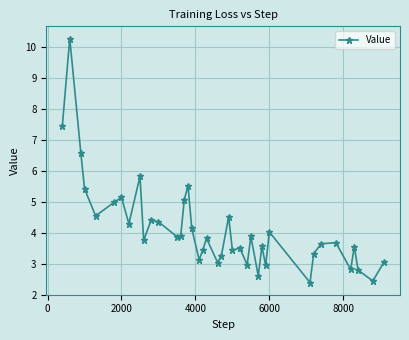

What is the value of the 21st point from the left?

3.0